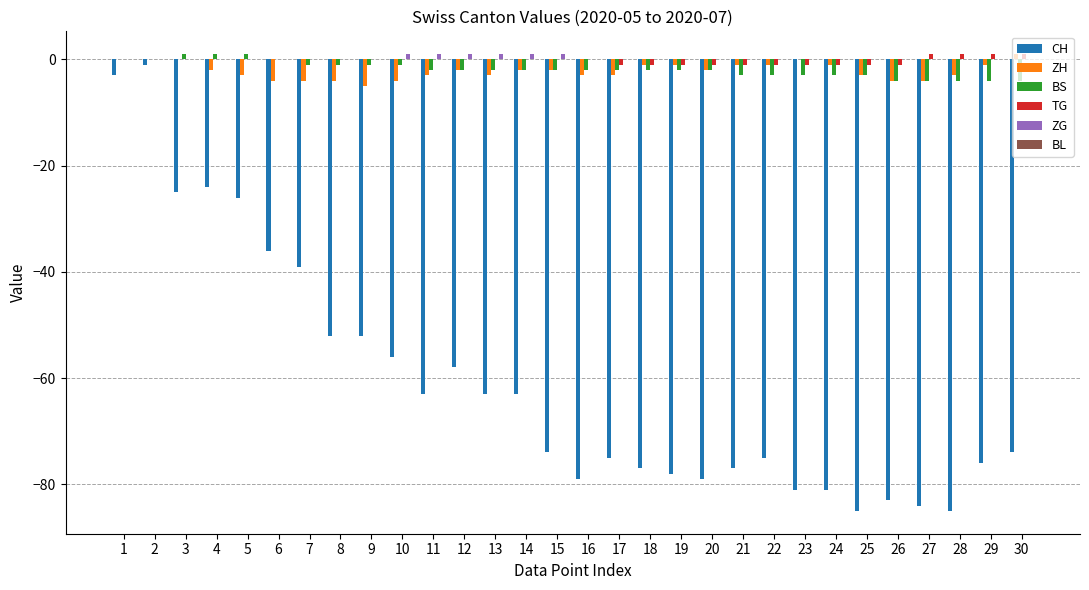

Is the value of BS at 8 greater than the value of CH at 21?

Yes